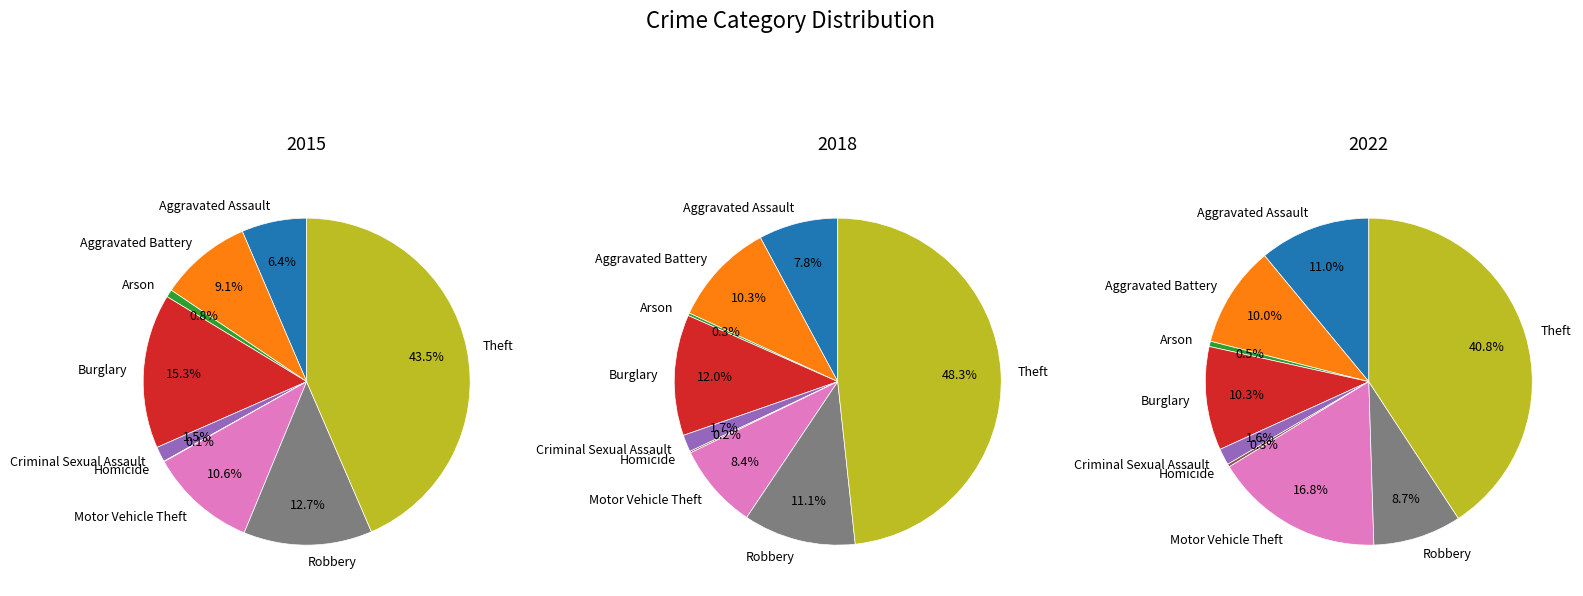

Which category has the biggest portion of the pie?

Theft